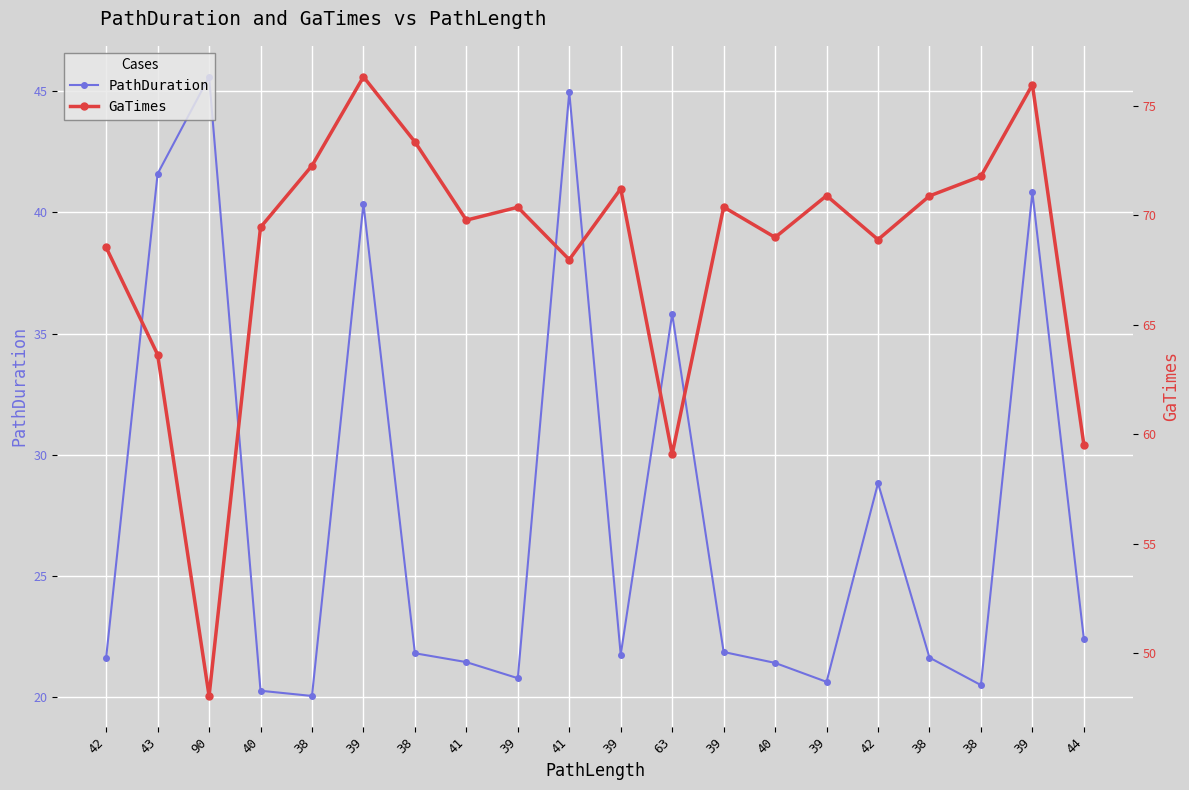

Which series has the largest range (max minus min)?

GaTimes